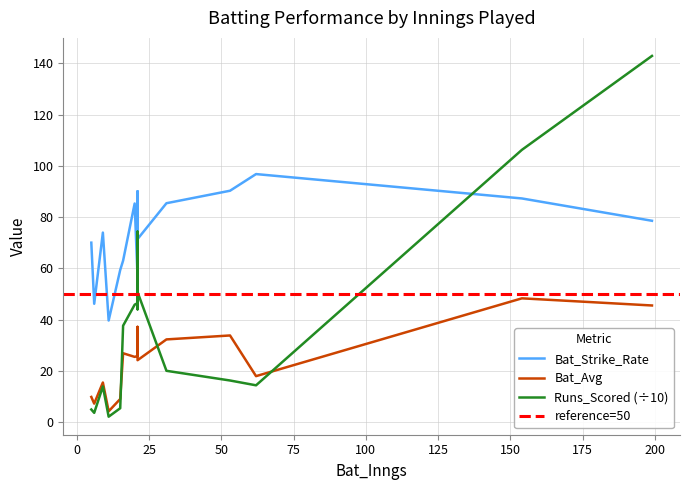

How many categories are shown in the chart?

17